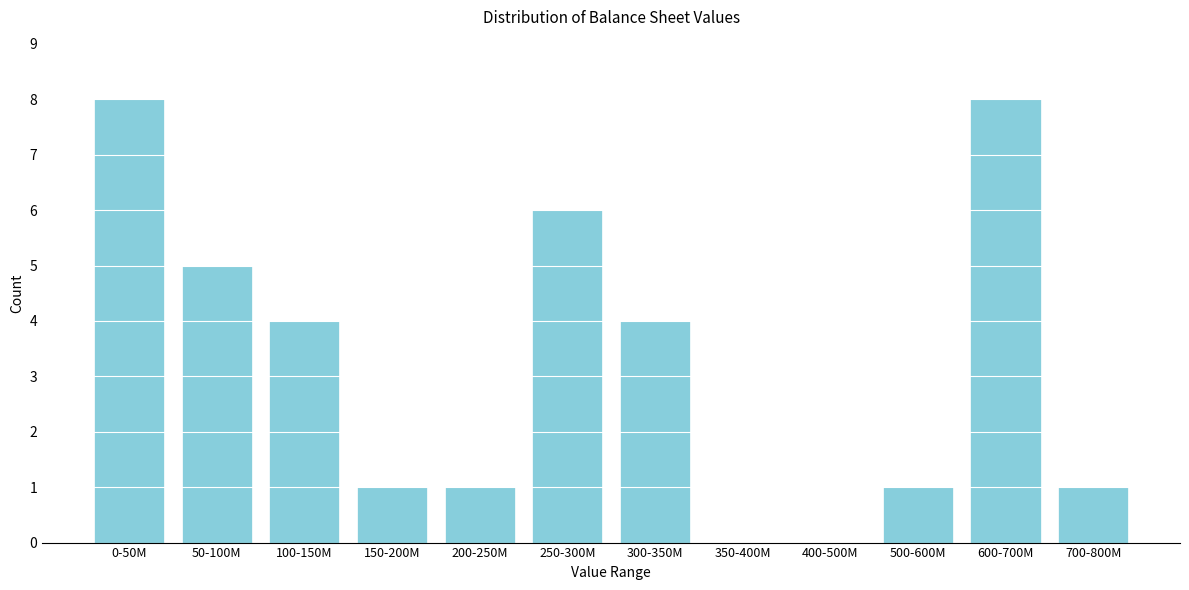

Reading left to right, list all the values displayed in this chart.

0-50M=8	50-100M=5	100-150M=4	150-200M=1	200-250M=1	250-300M=6	300-350M=4	350-400M=0	400-500M=0	500-600M=1	600-700M=8	700-800M=1